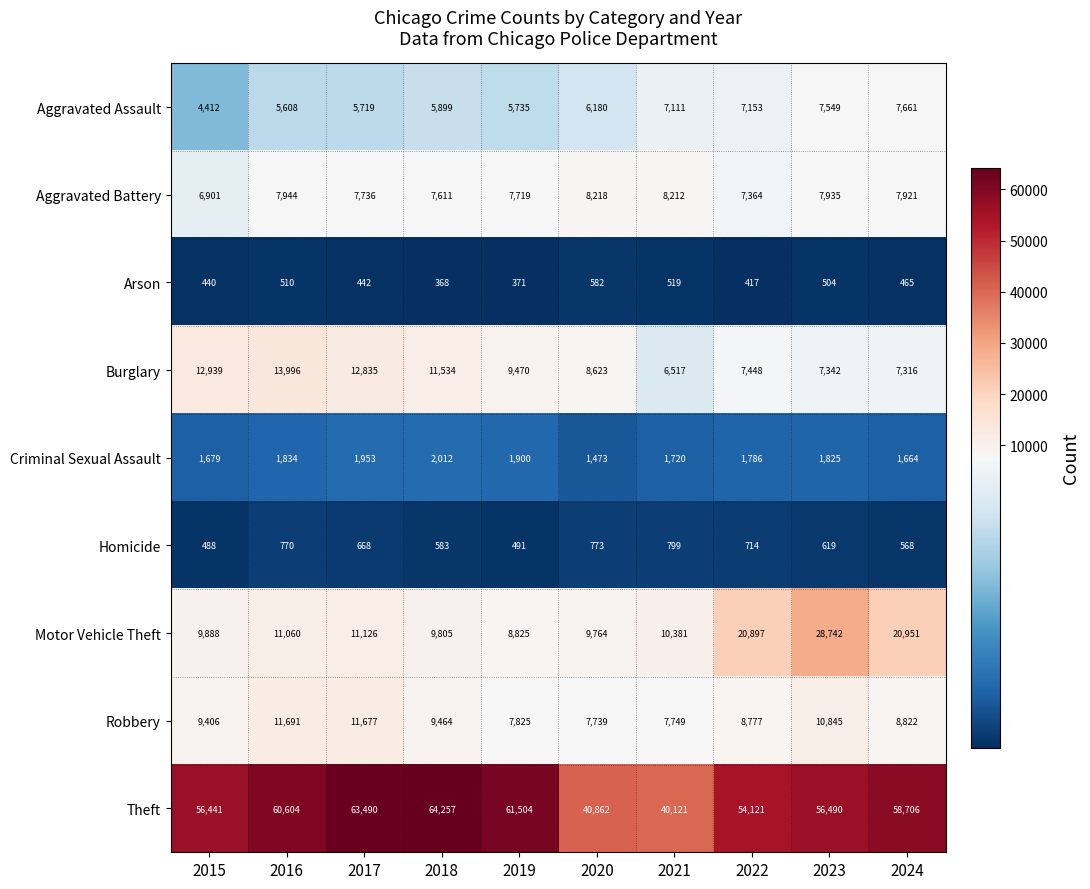

What is the spread (max minus min) of values at 2017?

63048